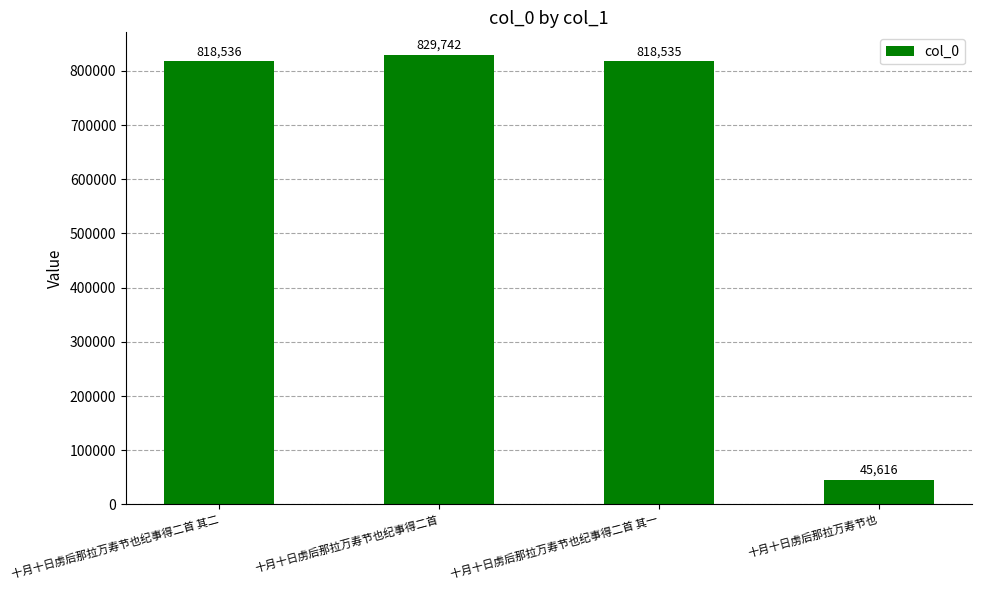

Where is the data nearest to the value 437679?

十月十日虏后那拉万寿节也纪事得二首 其一